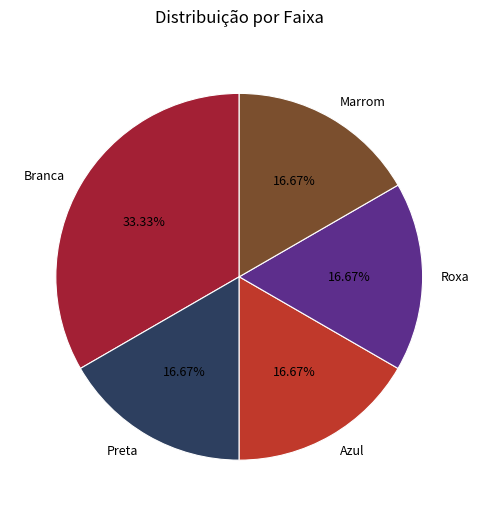

Count the number of slices in the pie.

5